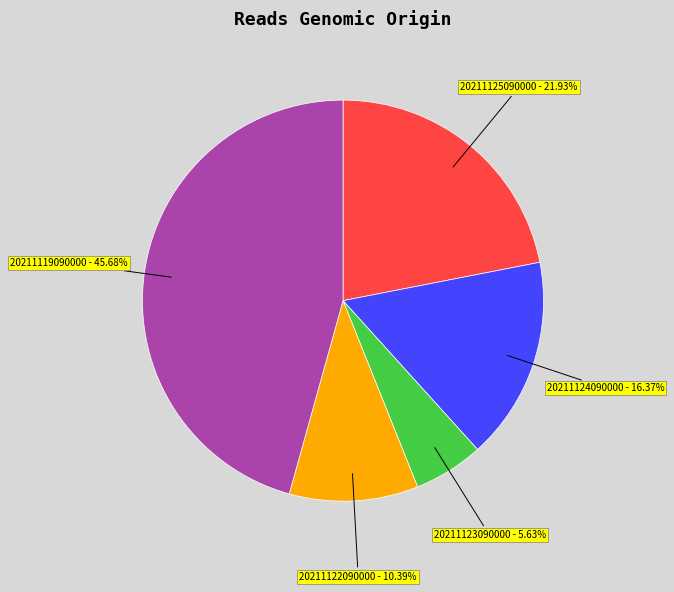

True or false: 20211124090000 accounts for 23% of the total.

False